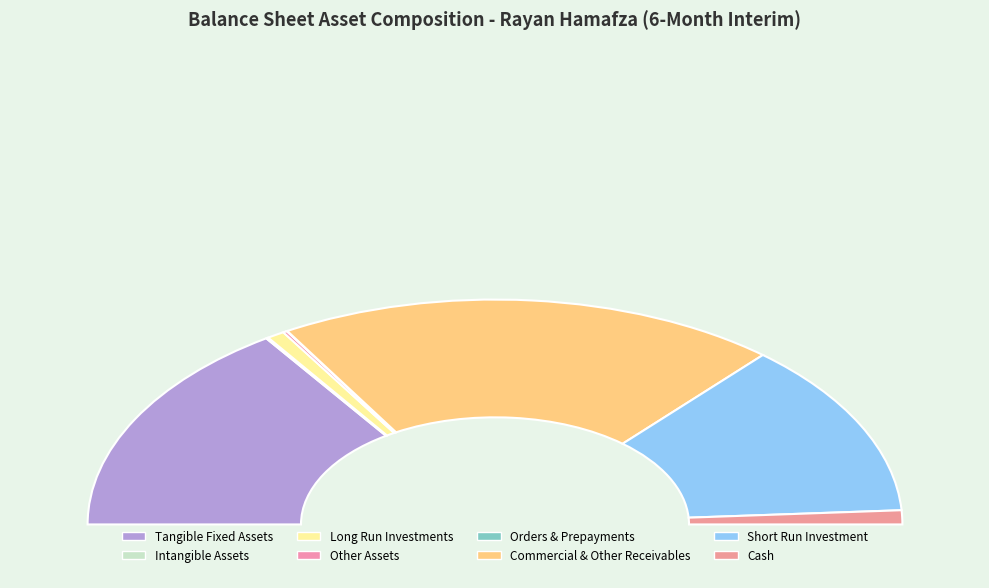

Is commercial_and_other_receivables the majority of the pie?

No